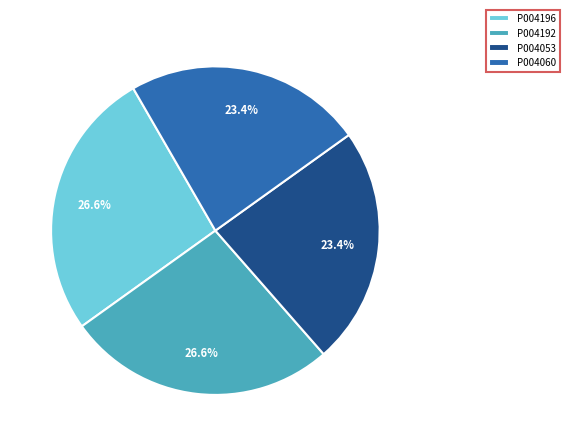

Is the sum of P004196 and P004192 greater than half?

Yes